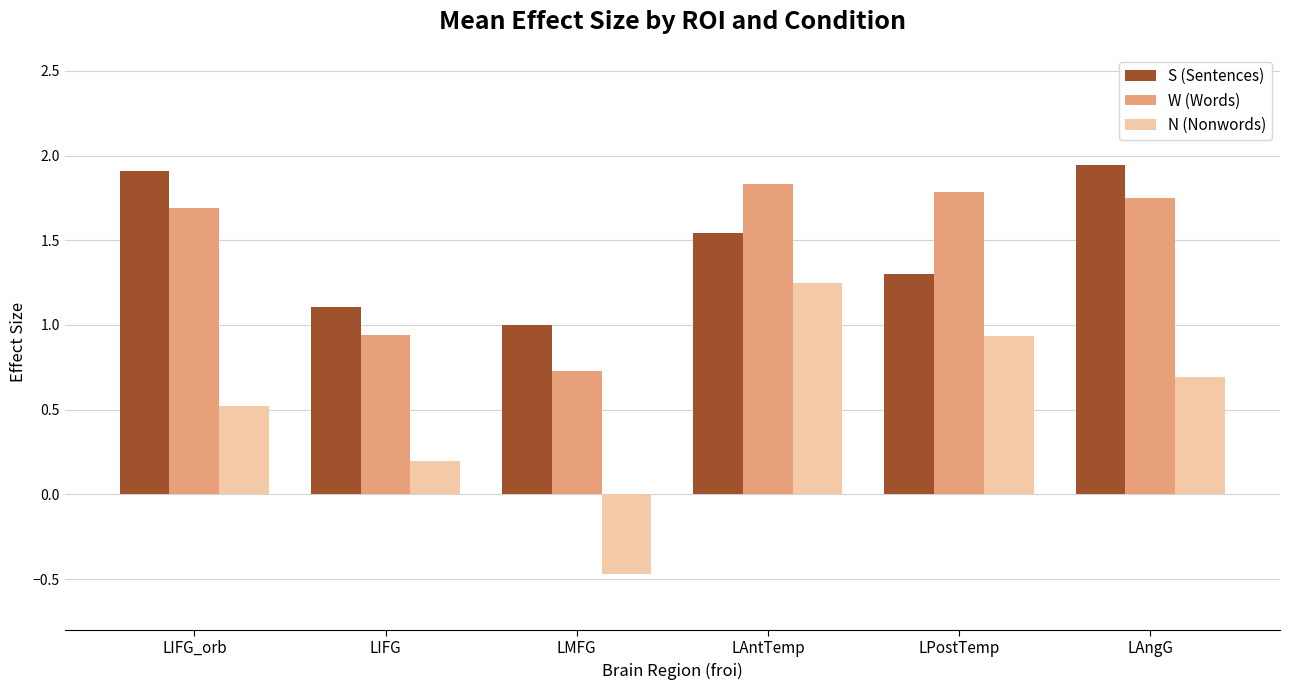

What is the label of the 6th bar from the left?

LAngG